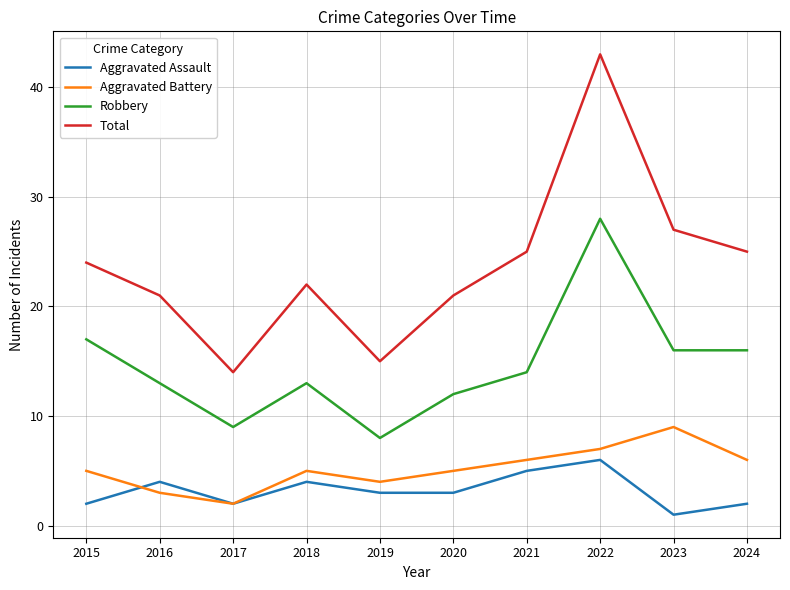

Which series has the widest spread of values?

Total